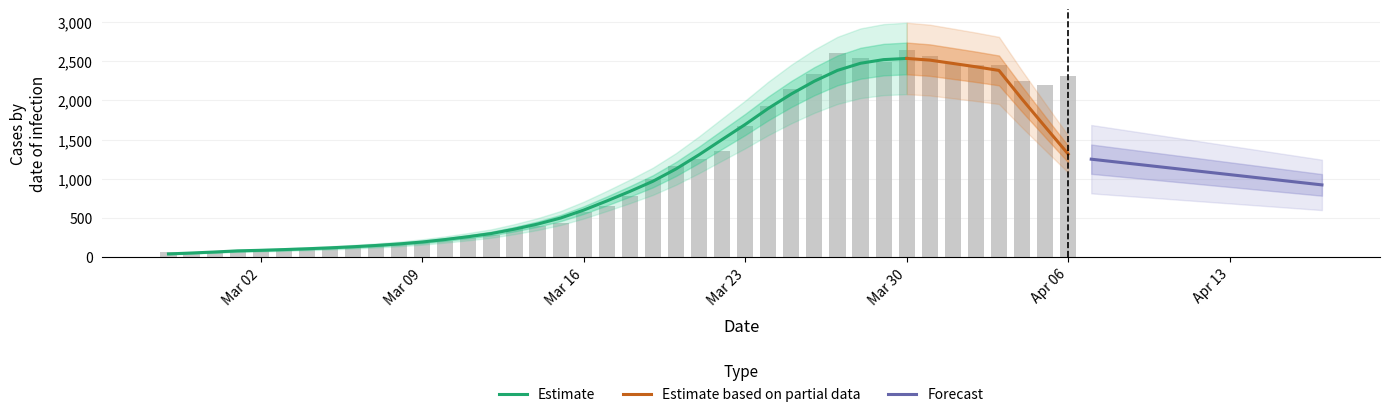

How many bars are there in total?

40